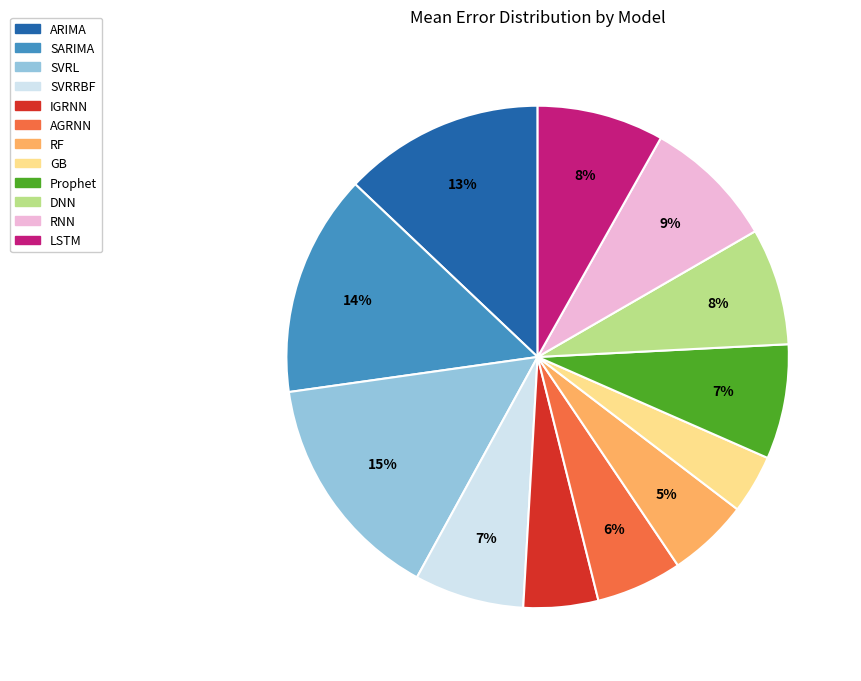

Is the sum of RF and SVRL greater than half?

No